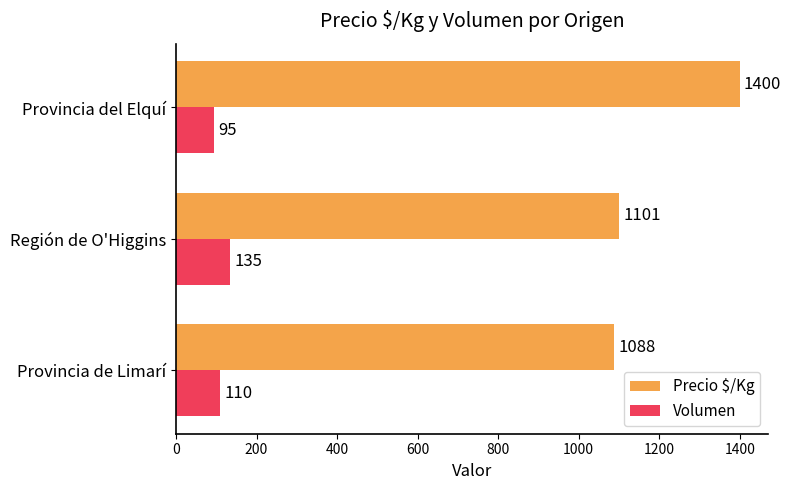

The Precio $/Kg series shows 294 at Región de O'Higgins. True or false?

False